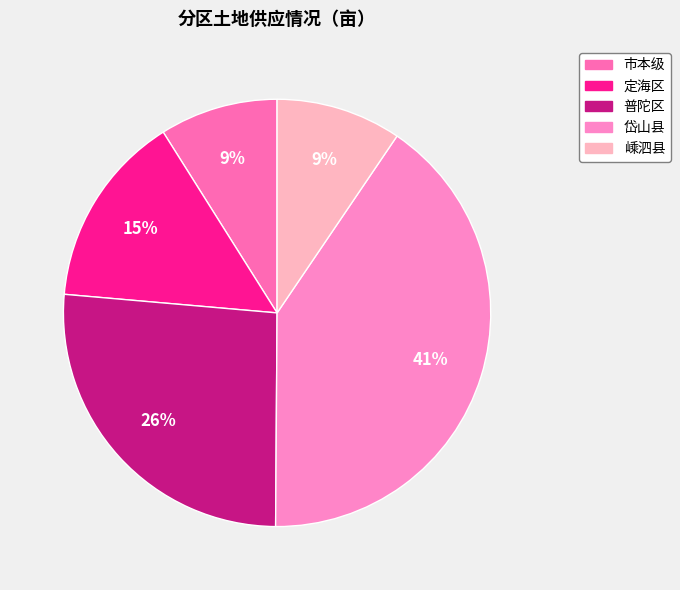

To the nearest percent, what is the combined percentage of 普陀区 and 岱山县?

67%